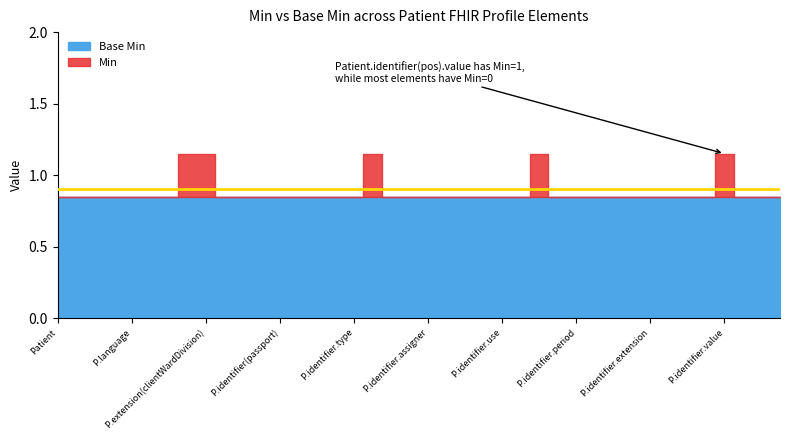

How many lines are shown in the chart?

2